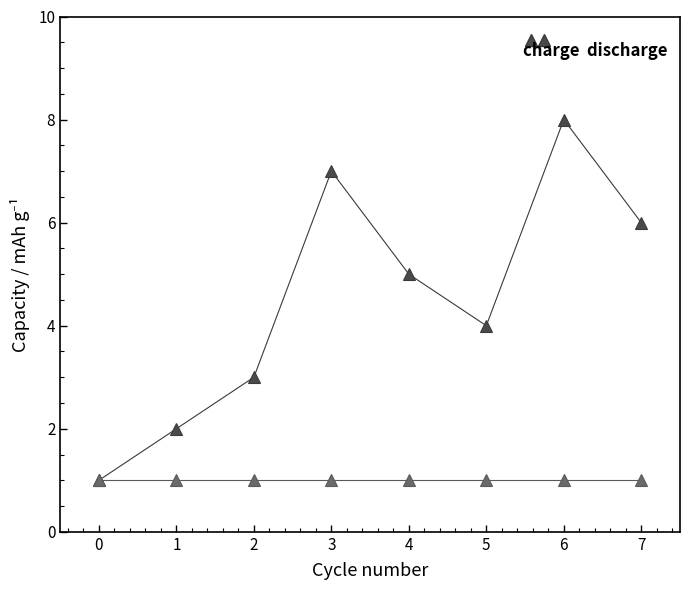

Which label corresponds to the largest value in the chart?

6